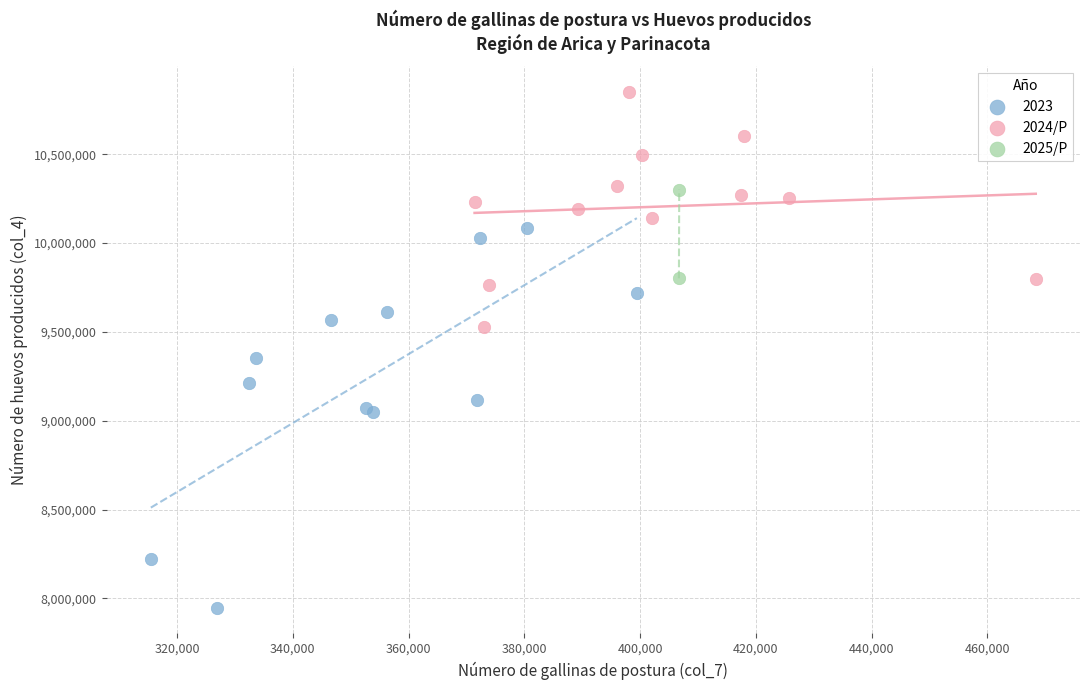

Which series reaches the maximum Y coordinate?

2024/P